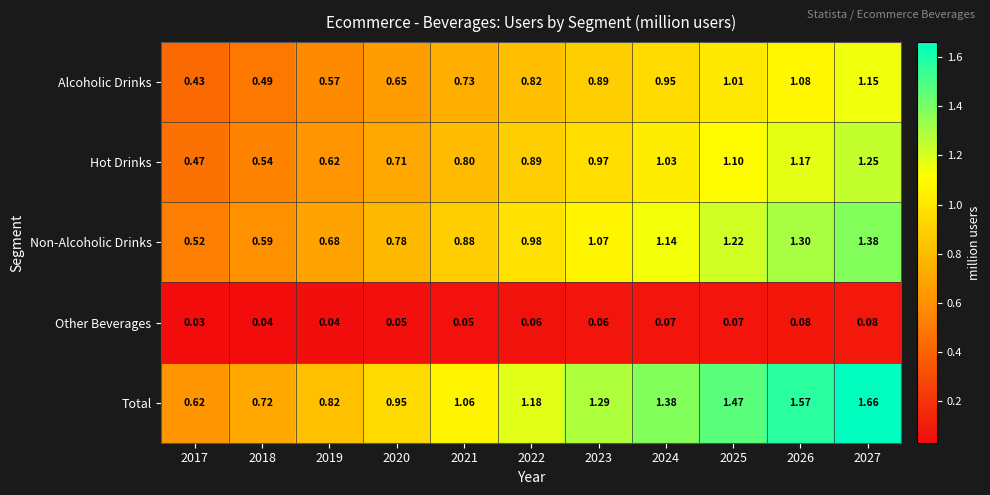

Is the value of Non-Alcoholic Drinks at 2026 greater than the value of Total at 2023?

Yes